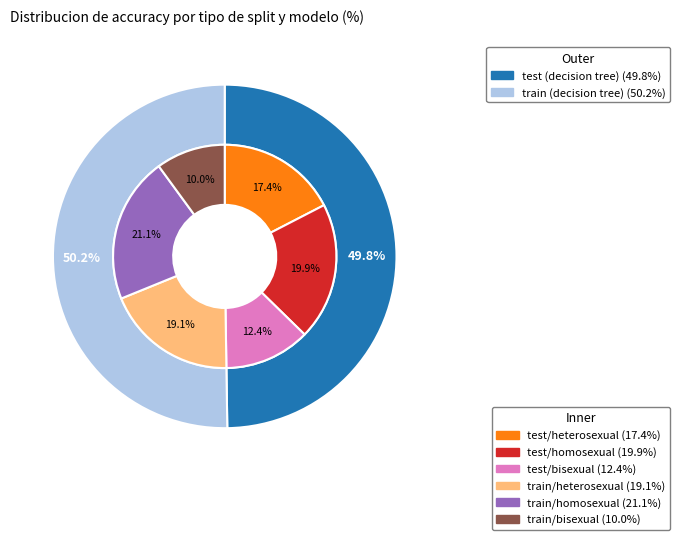

Which slice is the smallest?

test (decision tree)